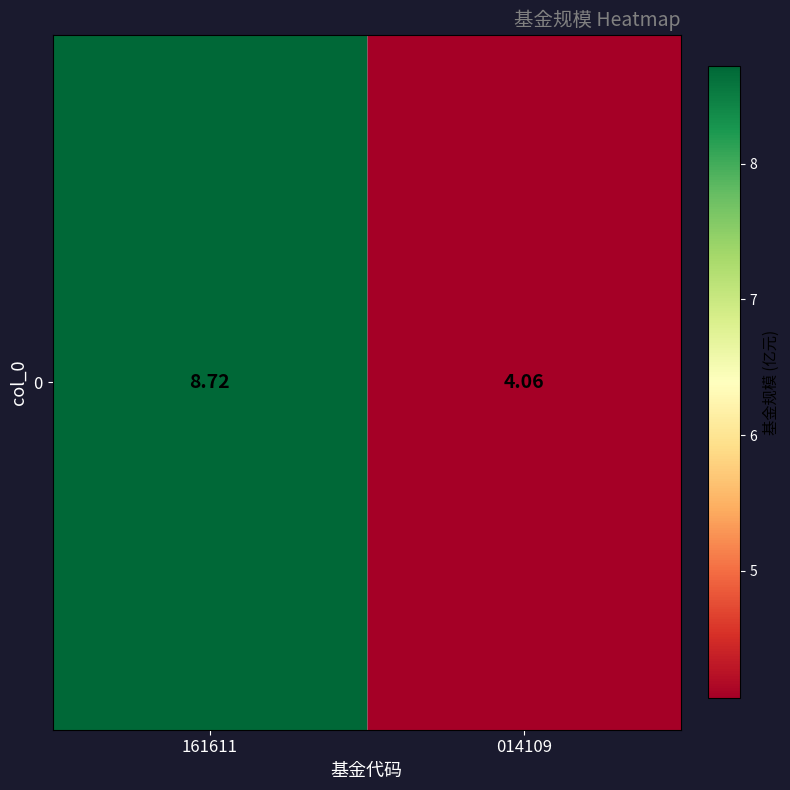

Rank the categories by value from highest to lowest.

161611, 014109